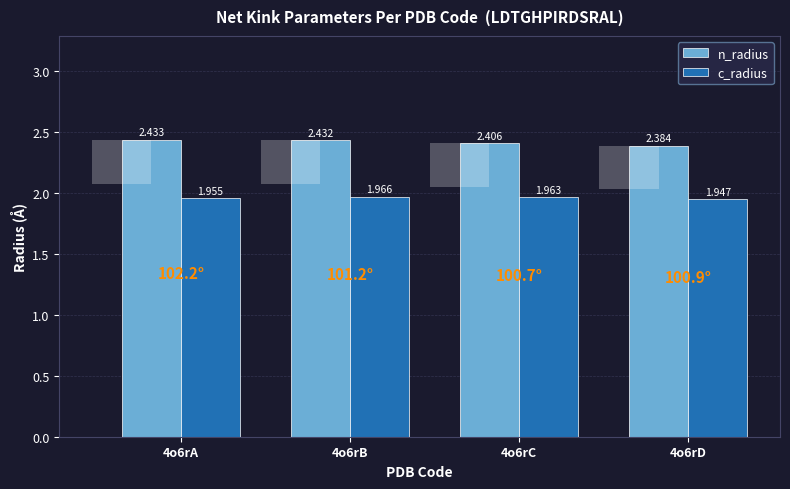

Where is n_radius nearest to the value 2?

4o6rD